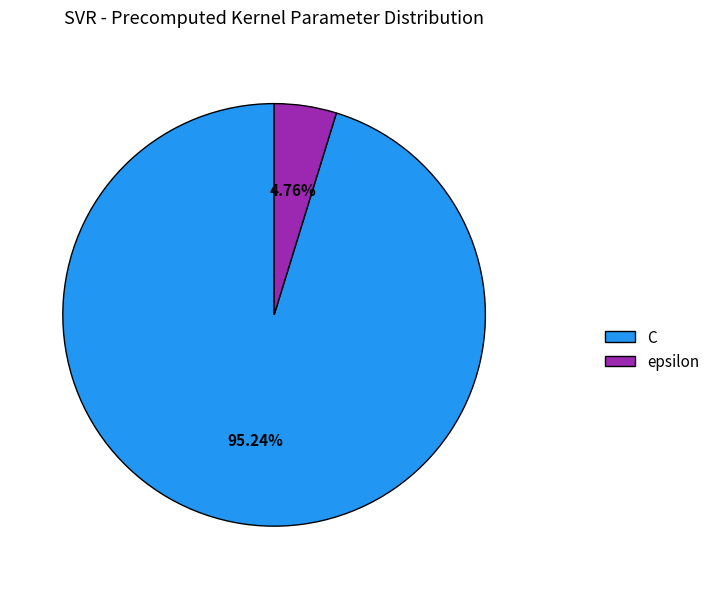

To the nearest percent, what is the difference between the largest and smallest slice percentages?

90%